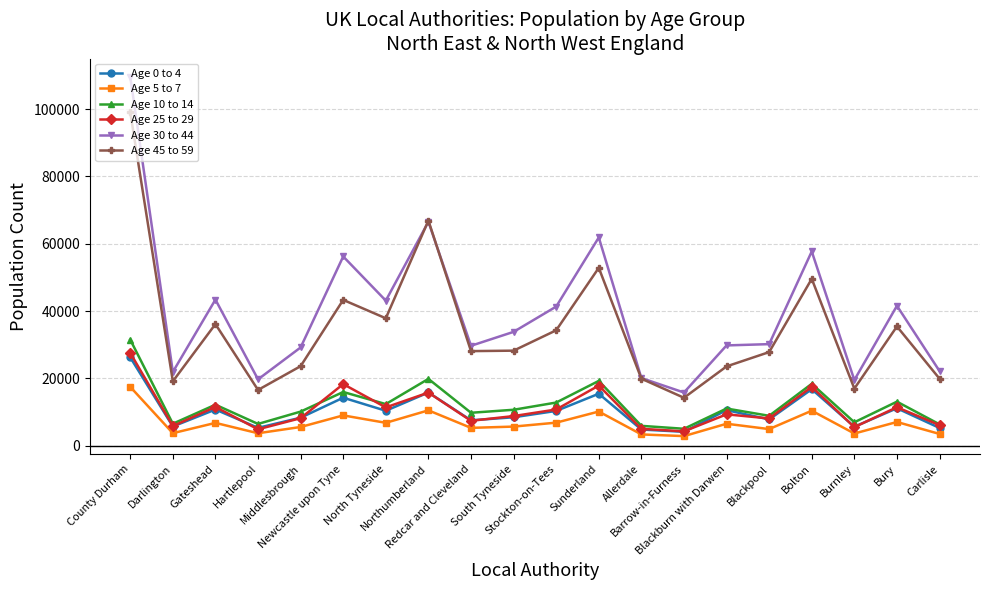

What is the value of the Age 0 to 4 point at the 5th from the left?

8310